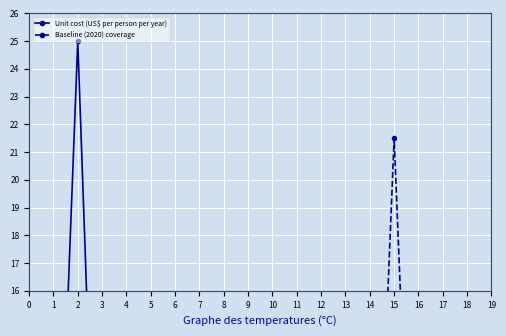

True or false: Unit cost (US$ per person per year) has more than 2 points higher than both neighbors.

False